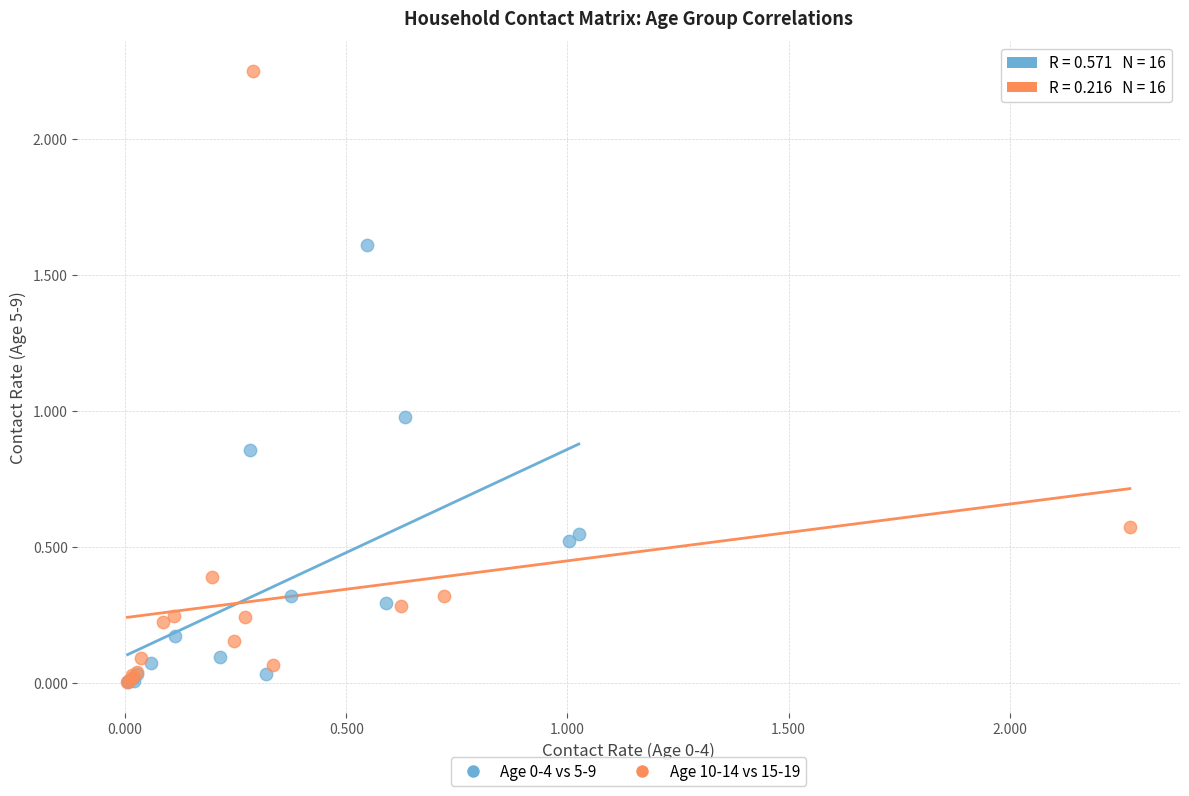

Which series has the widest spread of Y values?

Age 10-14 vs 15-19